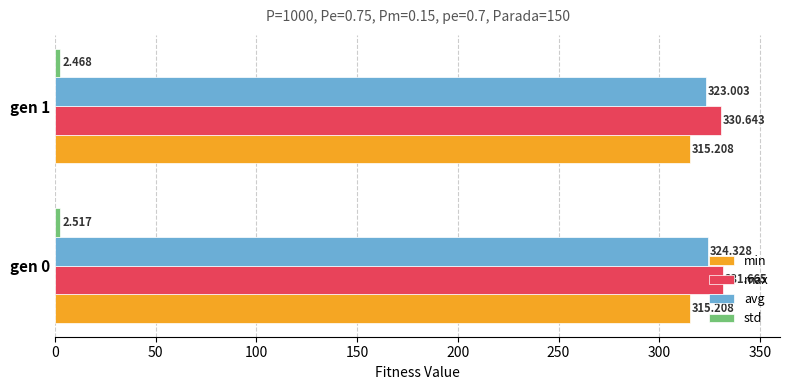

Between gen 0 and gen 1, which series saw the biggest shift?

avg